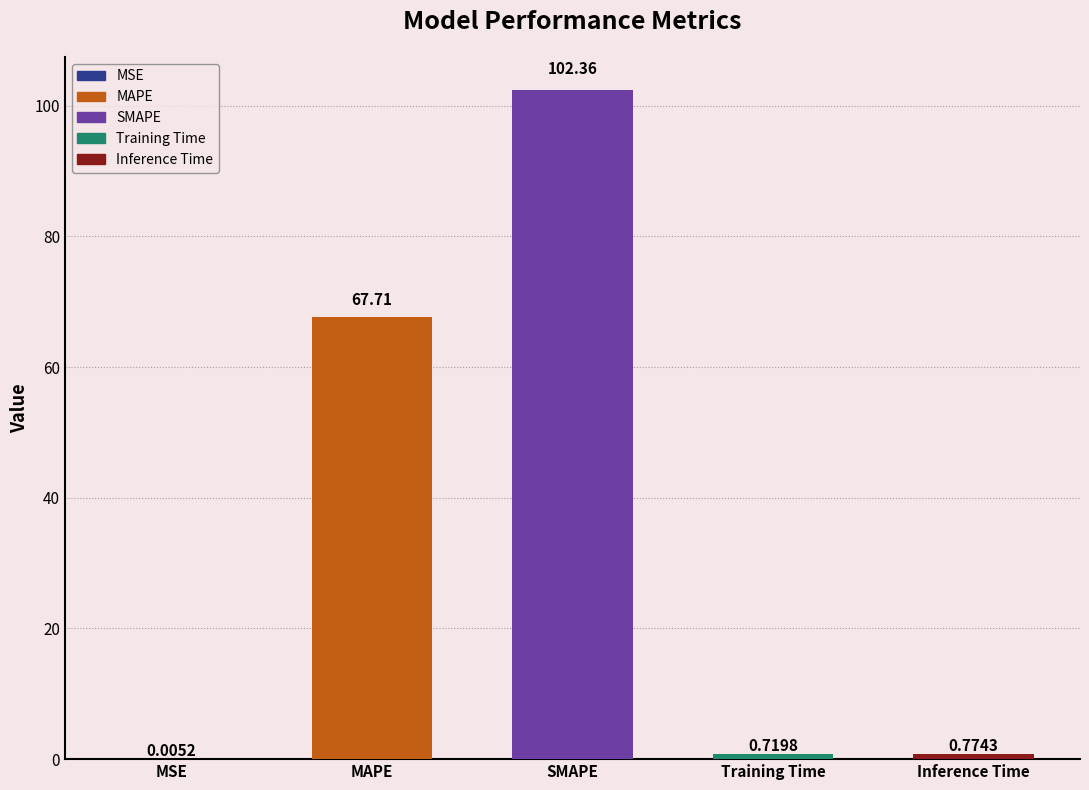

What value does the data have at Inference Time?

0.8